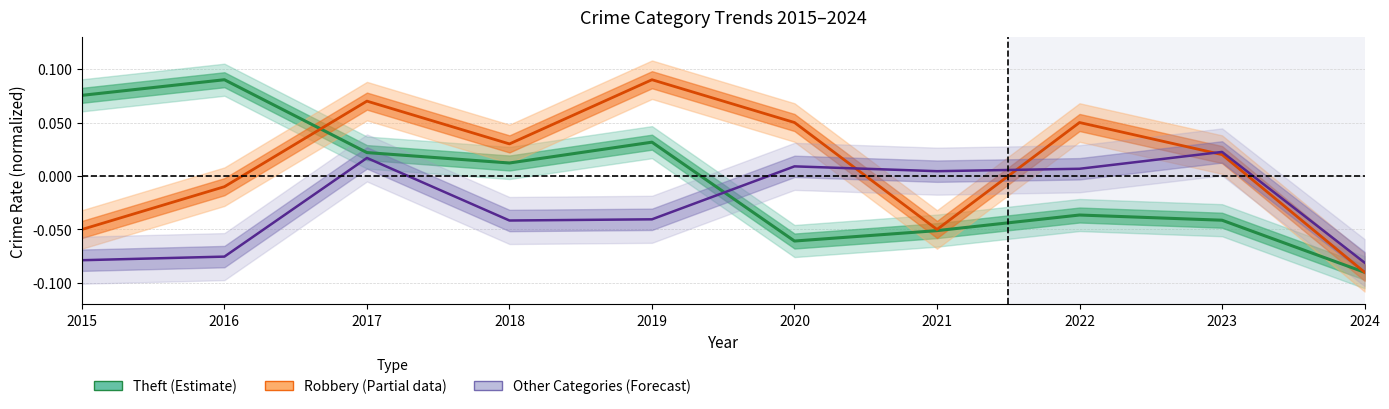

How many values in Theft (Estimate) are above zero?

5